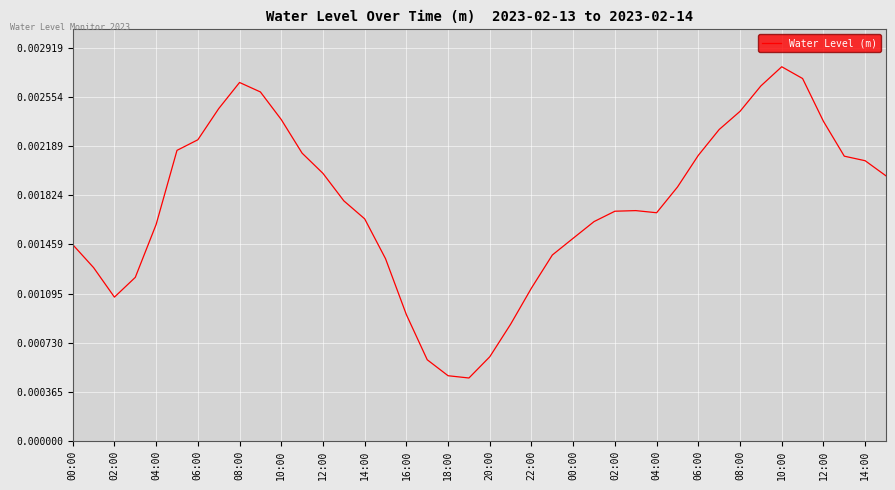

True or false: there are more than 1 points higher than both neighbors.

True